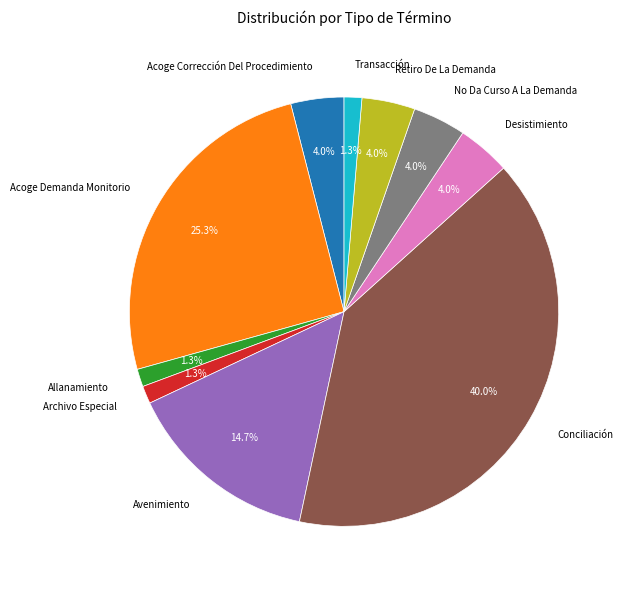

What is the ratio of the value at No Da Curso A La Demanda to the value at Acoge Demanda Monitorio?

0.2